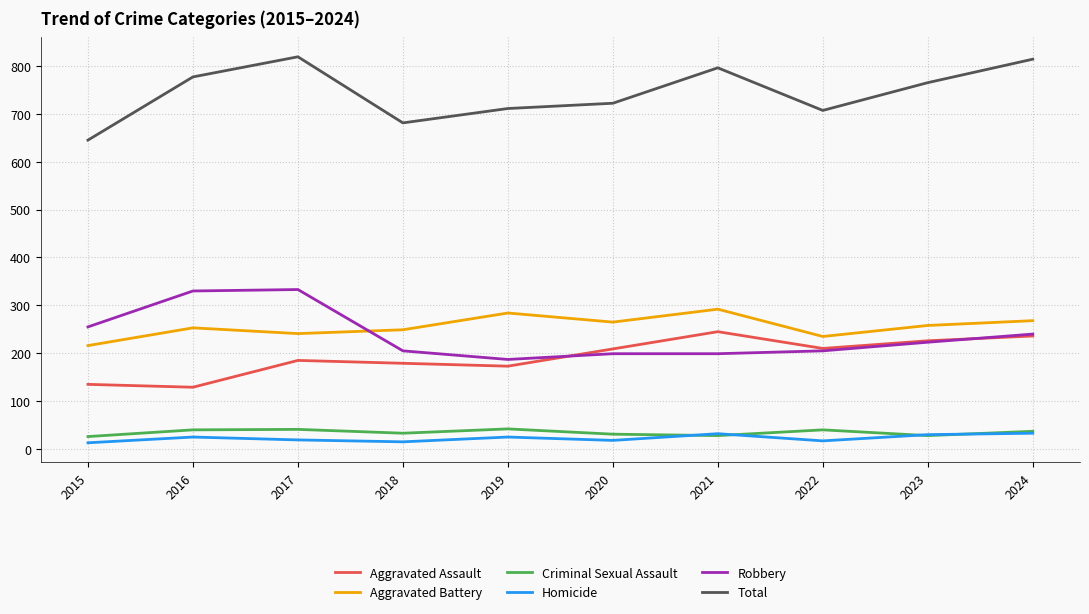

Rank the series by their maximum value, from highest to lowest.

Total, Robbery, Aggravated Battery, Aggravated Assault, Criminal Sexual Assault, Homicide